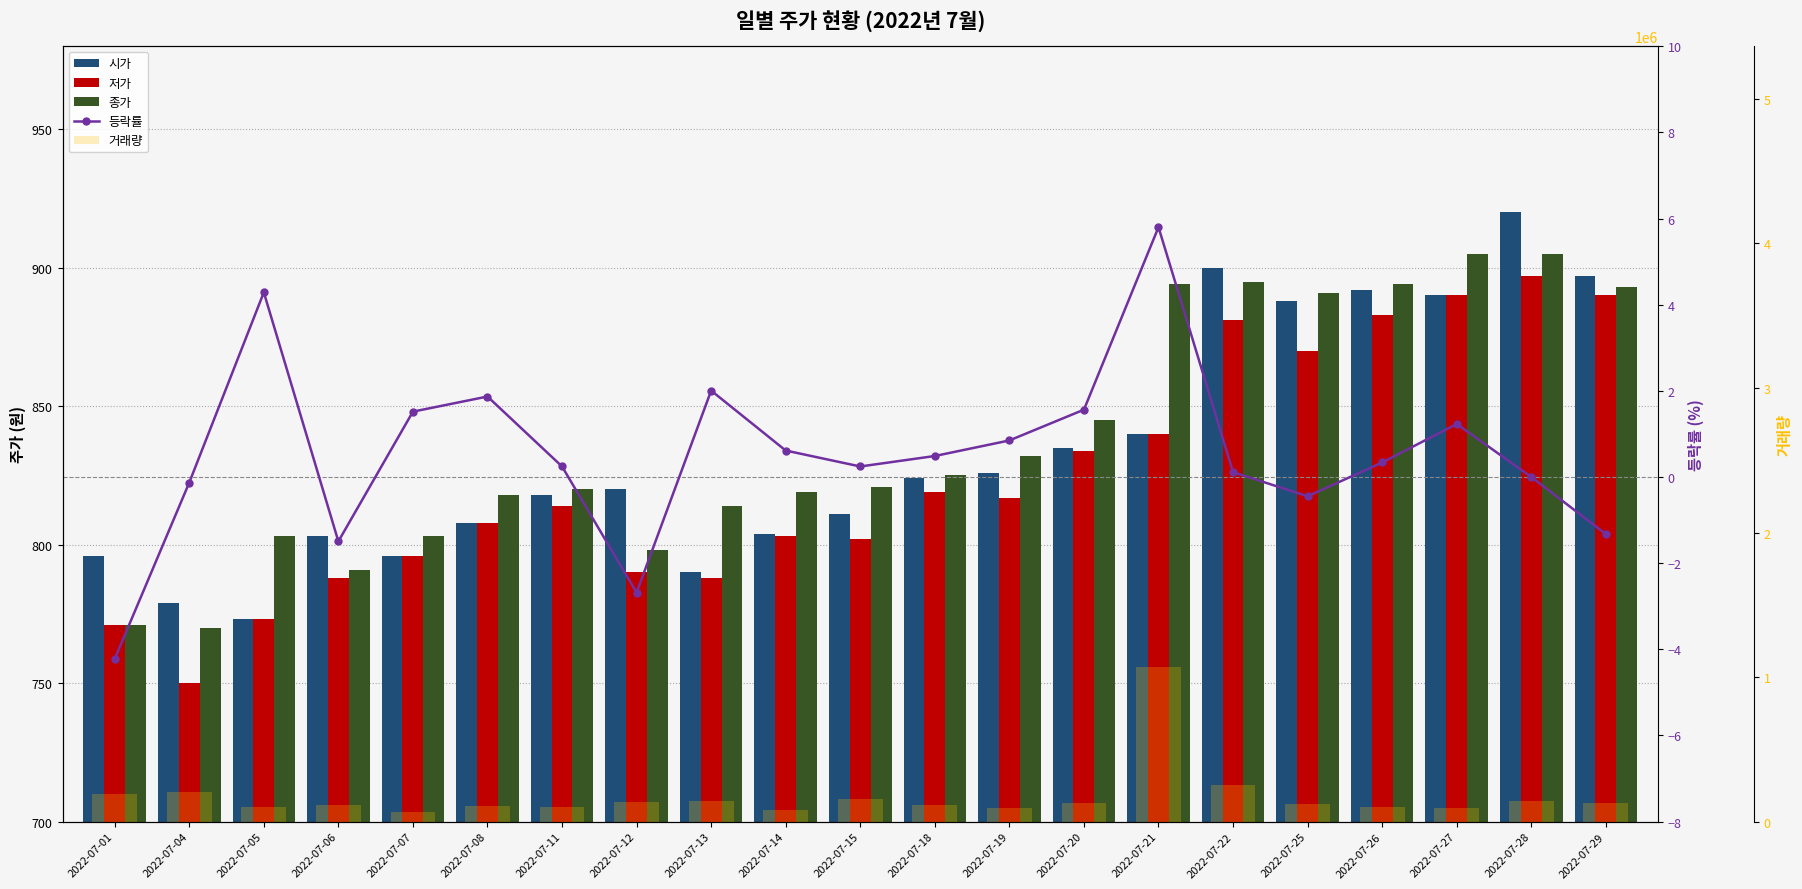

List the labels in order of 거래량 value, largest first.

2022-07-21, 2022-07-22, 2022-07-04, 2022-07-01, 2022-07-15, 2022-07-28, 2022-07-13, 2022-07-12, 2022-07-20, 2022-07-29, 2022-07-25, 2022-07-18, 2022-07-06, 2022-07-08, 2022-07-11, 2022-07-26, 2022-07-05, 2022-07-19, 2022-07-27, 2022-07-14, 2022-07-07